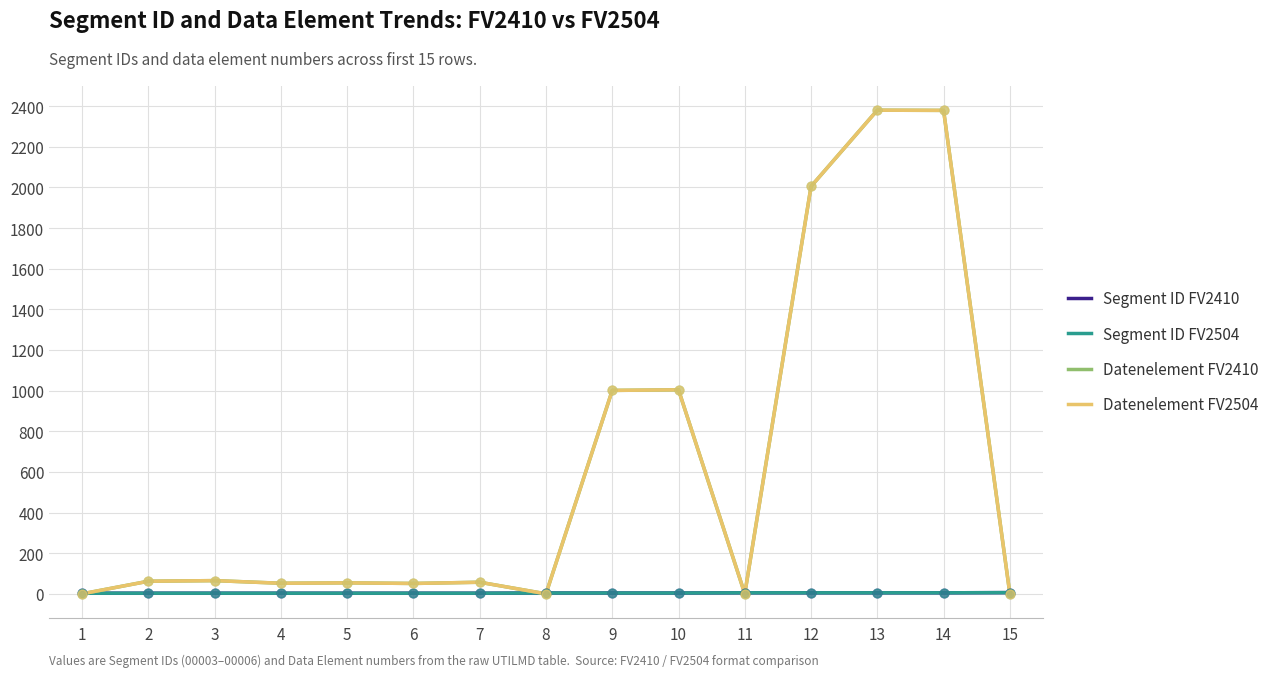

Which series has the largest total across all categories?

Datenelement FV2410